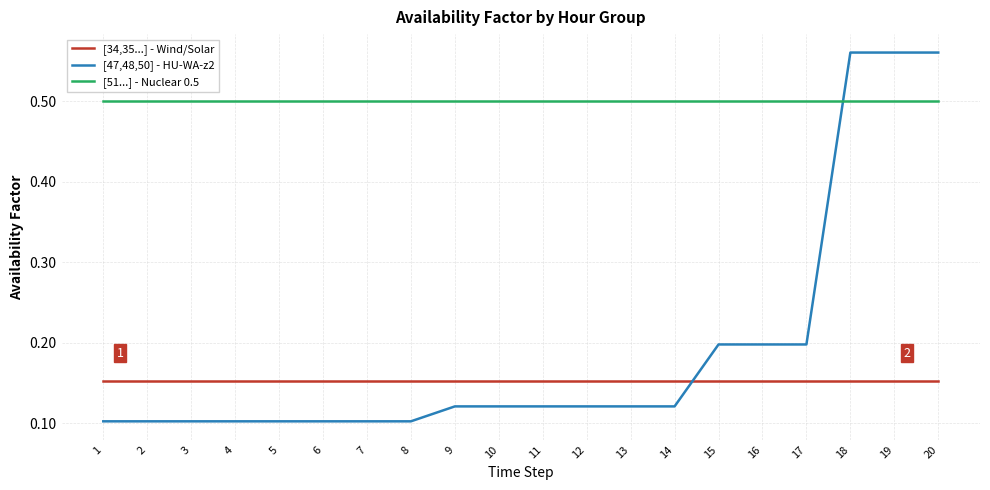

Which series has the largest total across all categories?

[51...] - Nuclear 0.5